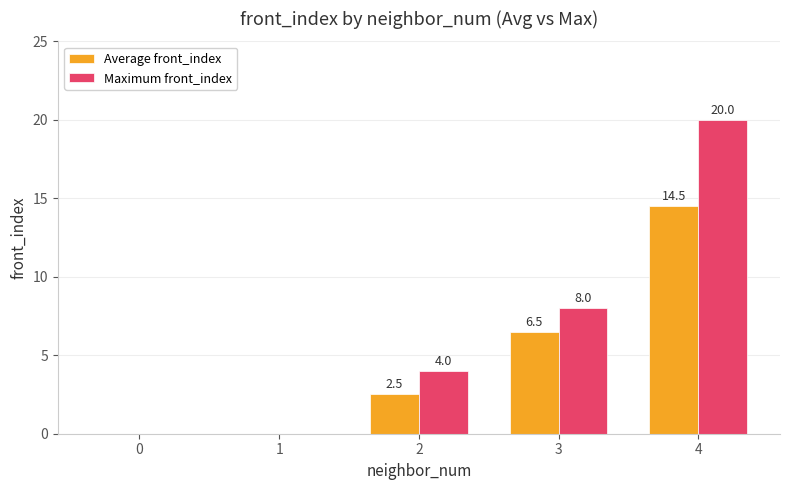

The value of Maximum front_index at 0 is 0.0. True or false?

True